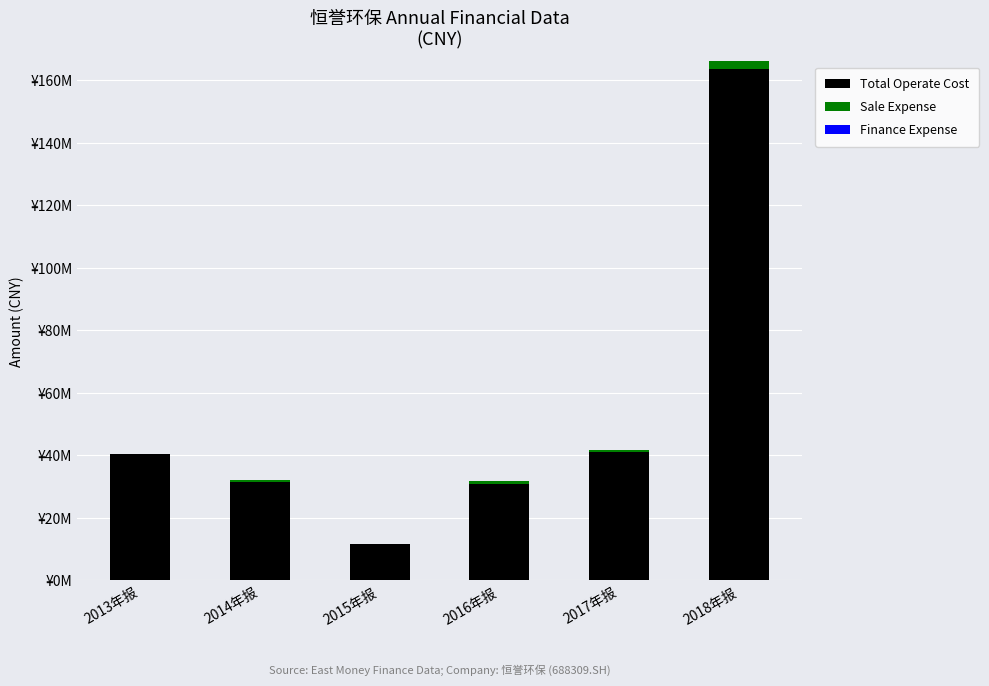

Rank the series by their maximum value, from highest to lowest.

Total Operate Cost, Sale Expense, Finance Expense